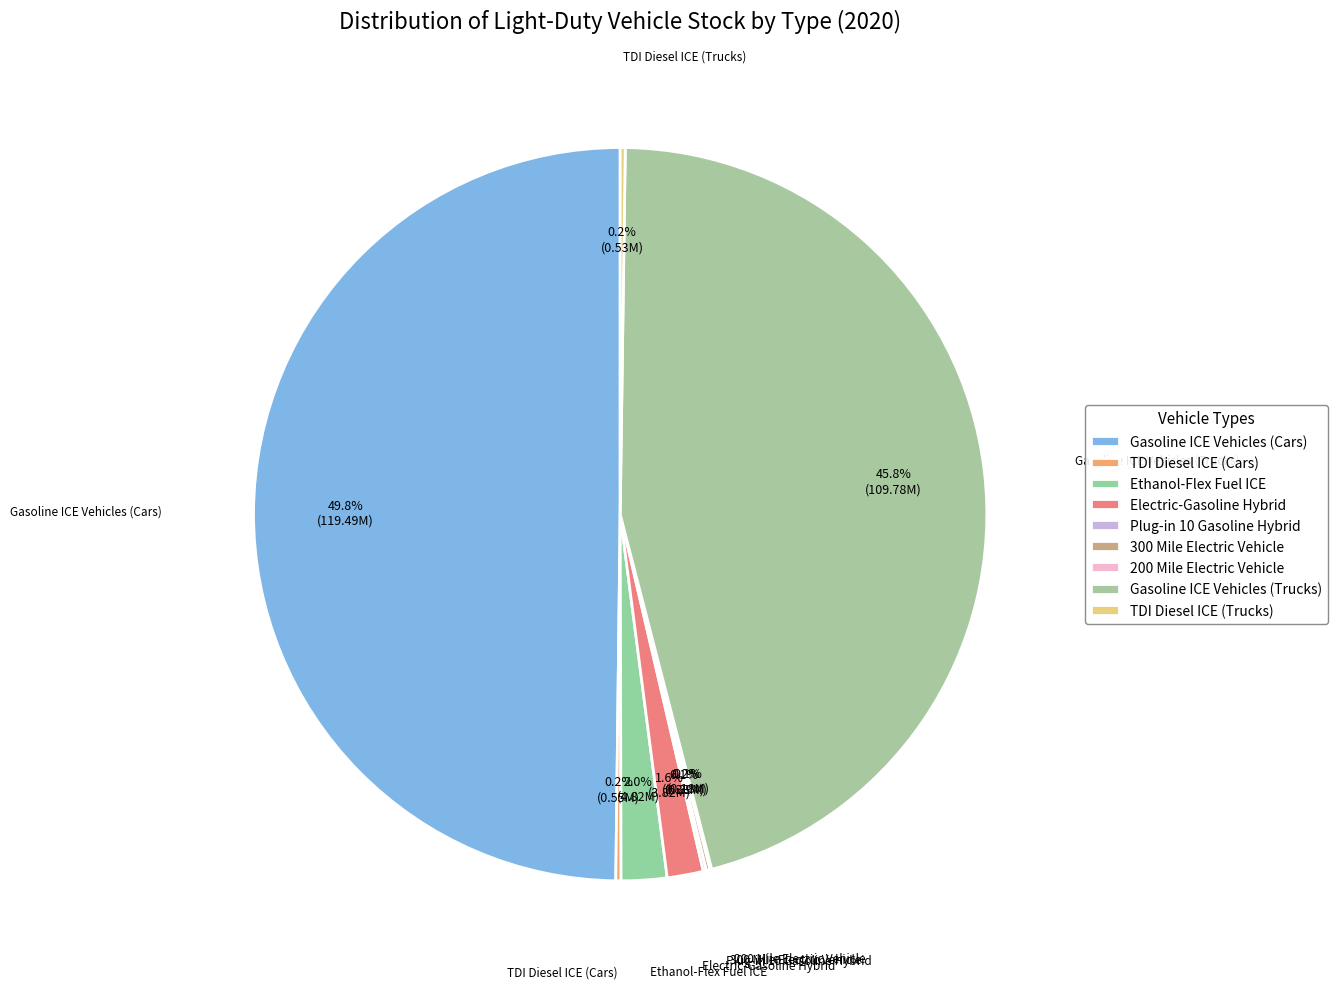

The TDI Diesel ICE (Trucks) slice represents 0% of the pie. True or false?

True